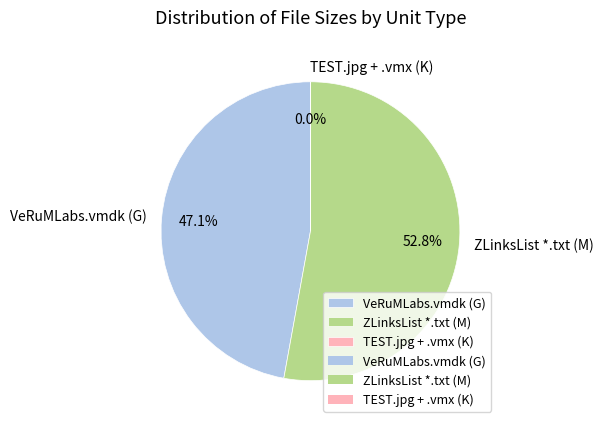

Is there a majority slice in this chart?

Yes